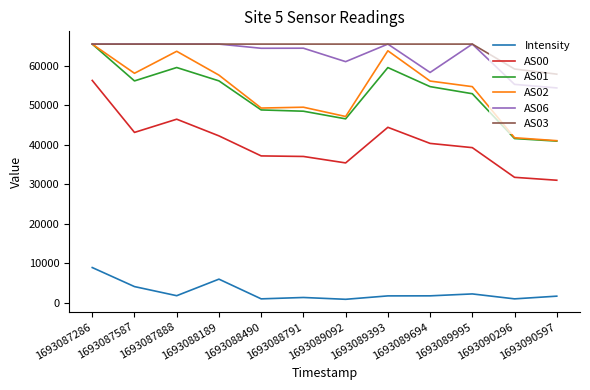

True or false: AS06 and AS00 cross at least once.

False